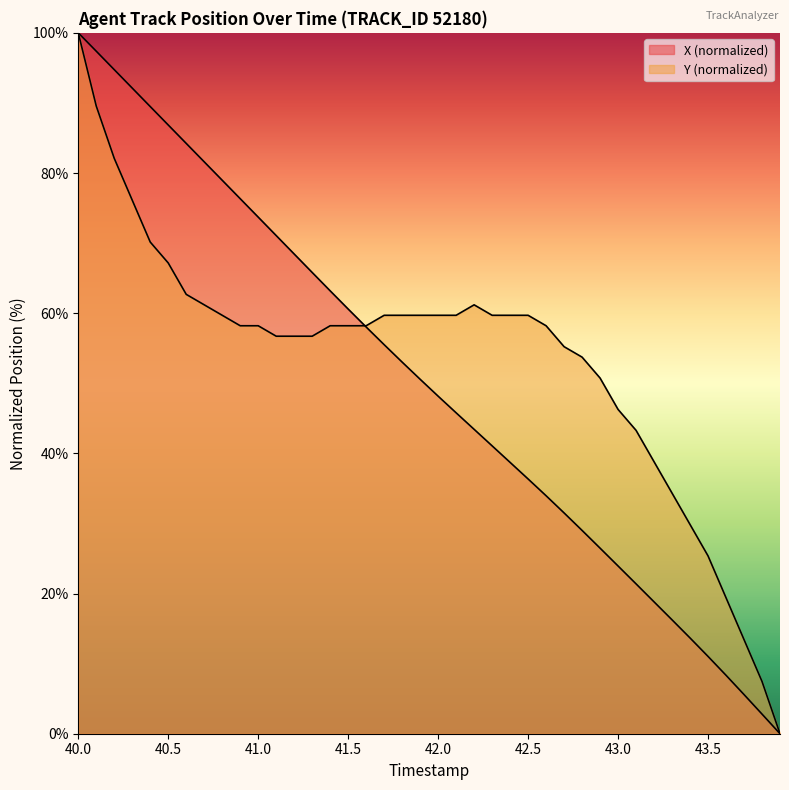

Does the chart display data point markers on the line(s)?

No